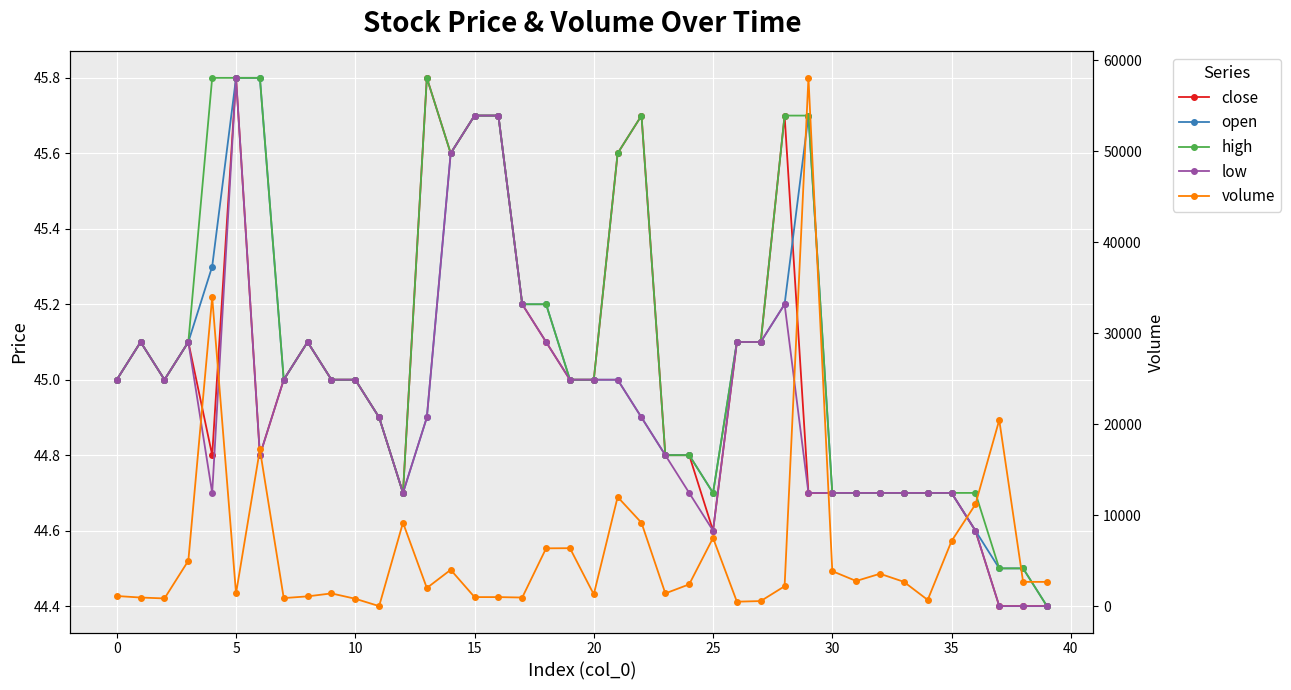

At which label does high reach its minimum?

39